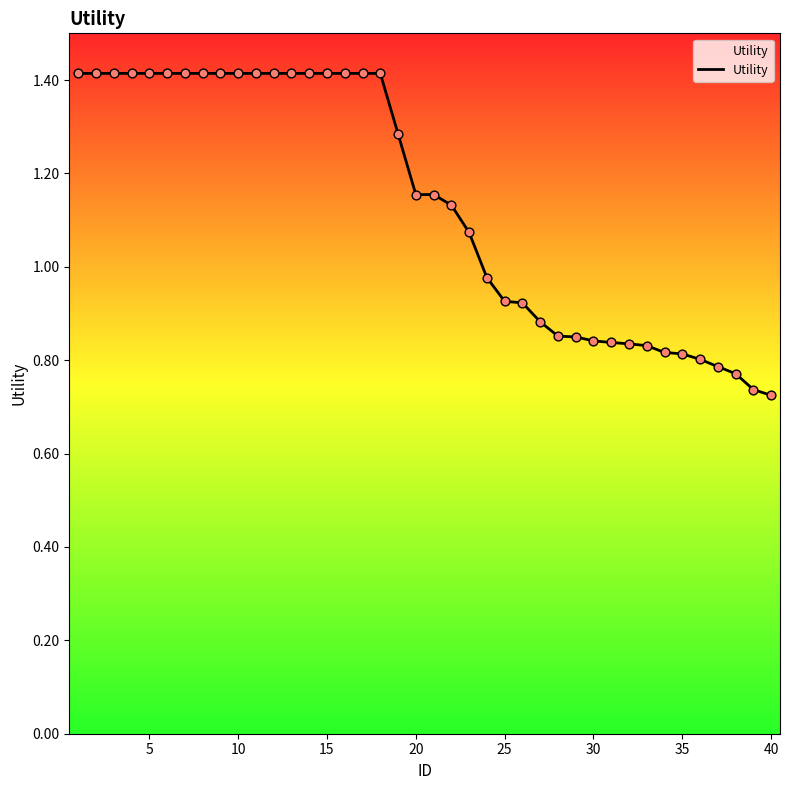

What is the greatest value displayed?

1.4